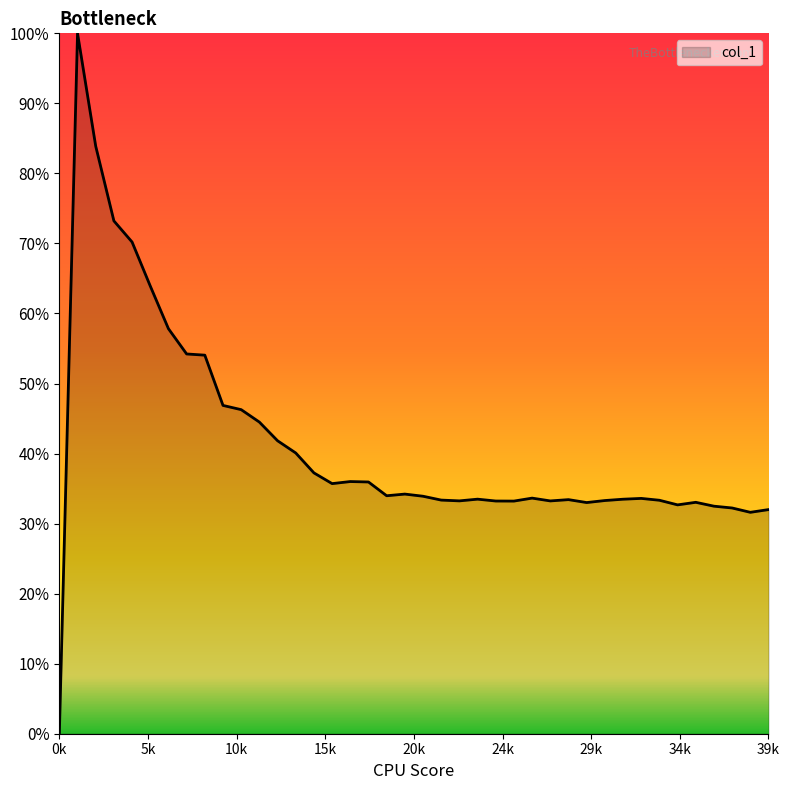

List the labels in order of value, smallest first.

0, 38, 39, 37, 36, 34, 29, 35, 25, 24, 27, 22, 30, 33, 21, 28, 31, 23, 32, 26, 20, 18, 19, 15, 17, 16, 14, 13, 12, 11, 10, 9, 8, 7, 6, 5, 4, 3, 2, 1